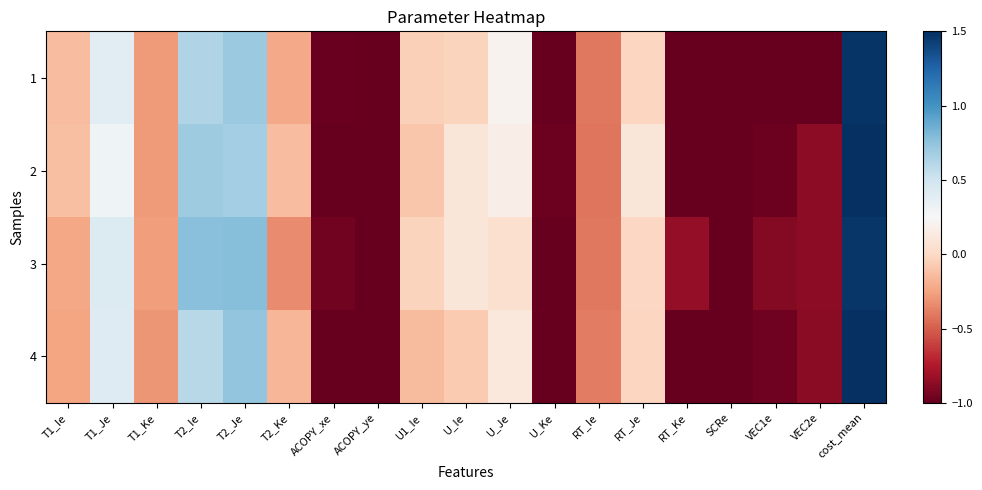

Reading left to right, extract all data points from this chart.

1: T1_Ie=-0.1	T1_Je=0.4	T1_Ke=-0.3	T2_Ie=0.6	T2_Je=0.7	T2_Ke=-0.2	ACOPY_xe=-1.0	ACOPY_ye=-1.0	U1_Ie=-0.1	U_Ie=-0.0	U_Je=0.2	U_Ke=-1.0	RT_Ie=-0.4	RT_Je=-0.0	RT_Ke=-1.0	SCRe=-1.0	VEC1e=-1.0	VEC2e=-1.0	cost_mean=1.5
2: T1_Ie=-0.1	T1_Je=0.3	T1_Ke=-0.3	T2_Ie=0.7	T2_Je=0.7	T2_Ke=-0.1	ACOPY_xe=-1.0	ACOPY_ye=-1.0	U1_Ie=-0.1	U_Ie=0.1	U_Je=0.2	U_Ke=-1.0	RT_Ie=-0.4	RT_Je=0.1	RT_Ke=-1.0	SCRe=-1.0	VEC1e=-1.0	VEC2e=-0.9	cost_mean=1.5
3: T1_Ie=-0.2	T1_Je=0.4	T1_Ke=-0.3	T2_Ie=0.8	T2_Je=0.8	T2_Ke=-0.3	ACOPY_xe=-1.0	ACOPY_ye=-1.0	U1_Ie=-0.0	U_Ie=0.1	U_Je=0.0	U_Ke=-1.0	RT_Ie=-0.4	RT_Je=-0.0	RT_Ke=-0.9	SCRe=-1.0	VEC1e=-0.9	VEC2e=-0.9	cost_mean=1.5
4: T1_Ie=-0.2	T1_Je=0.4	T1_Ke=-0.3	T2_Ie=0.6	T2_Je=0.7	T2_Ke=-0.2	ACOPY_xe=-1.0	ACOPY_ye=-1.0	U1_Ie=-0.1	U_Ie=-0.1	U_Je=0.1	U_Ke=-1.0	RT_Ie=-0.4	RT_Je=-0.0	RT_Ke=-1.0	SCRe=-1.0	VEC1e=-1.0	VEC2e=-0.9	cost_mean=1.5